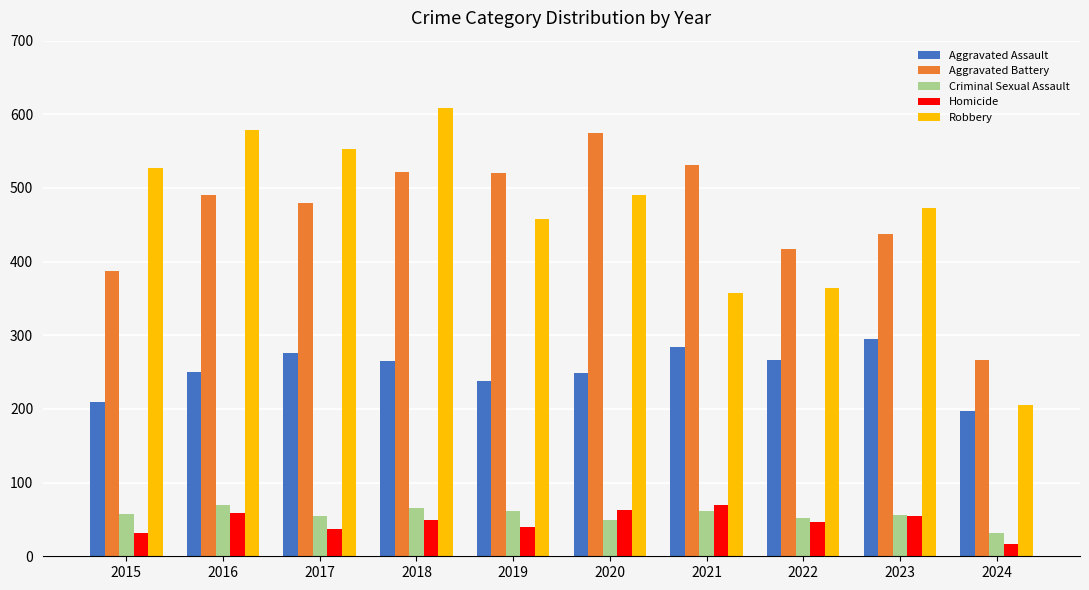

What is the total value across all series at 2015?

1214